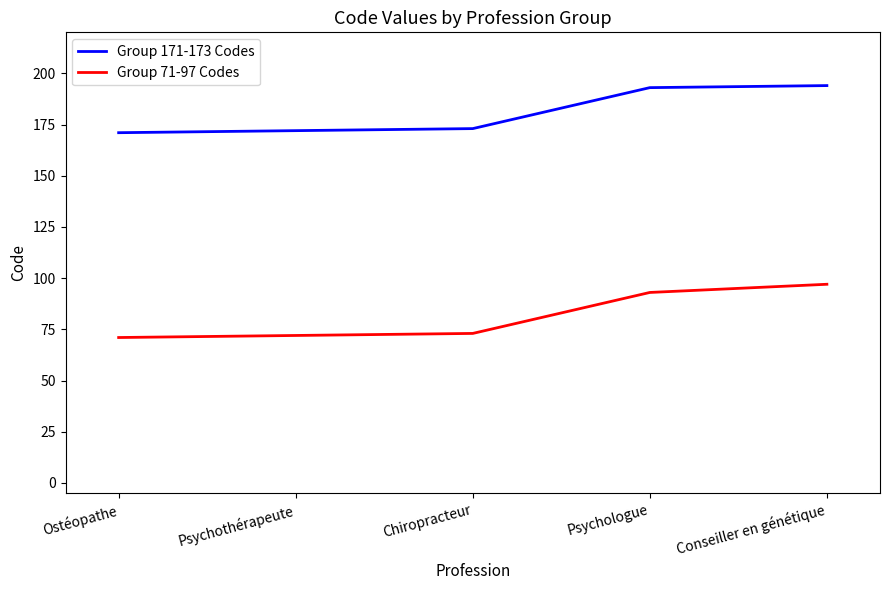

List the series in order of their peak value, highest first.

Group 171-173 Codes, Group 71-97 Codes